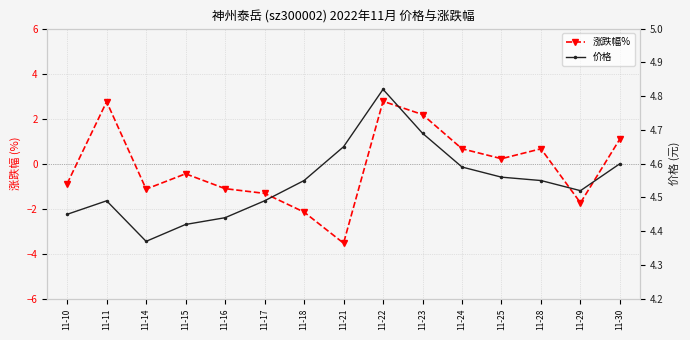

Rank the series at 11-22 from highest to lowest value.

价格, 涨跌幅%